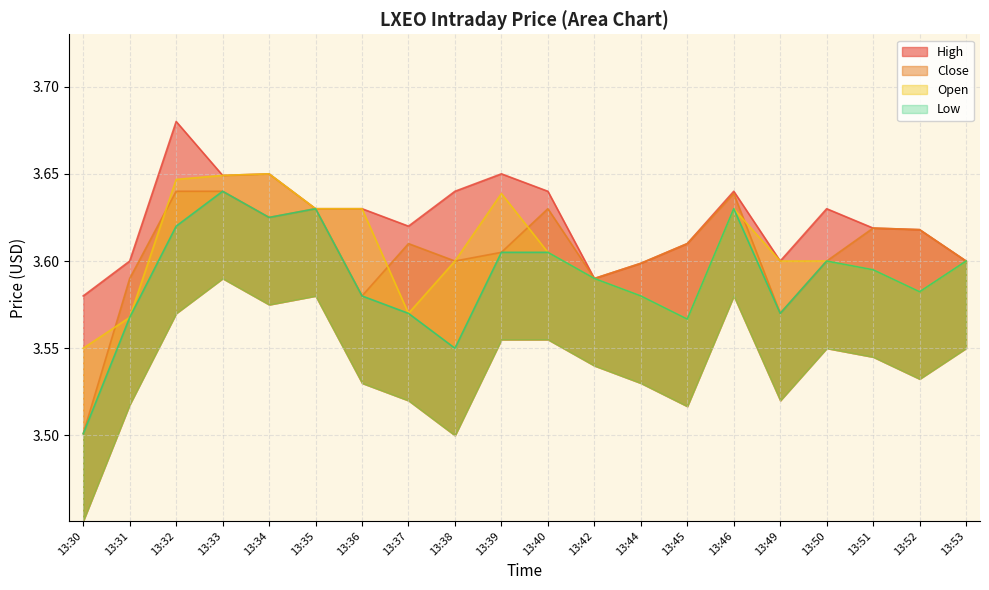

At which category does the chart reach its peak across all series?

13:32